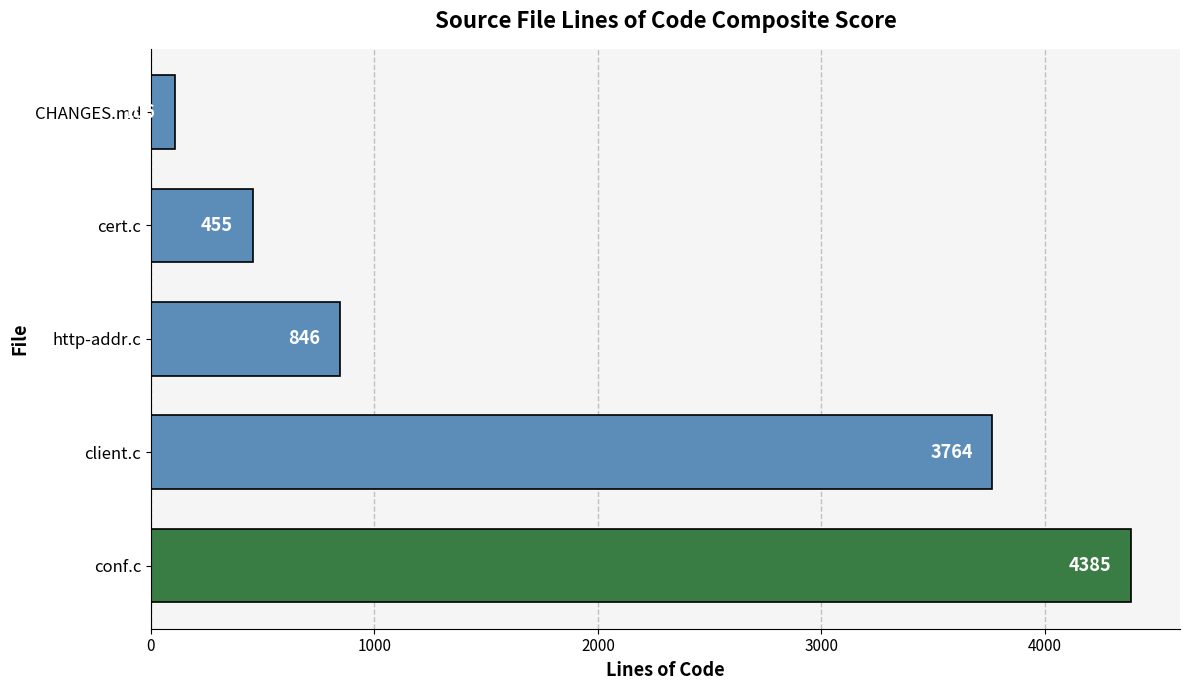

What is the change in value from http-addr.c to cert.c?

-391